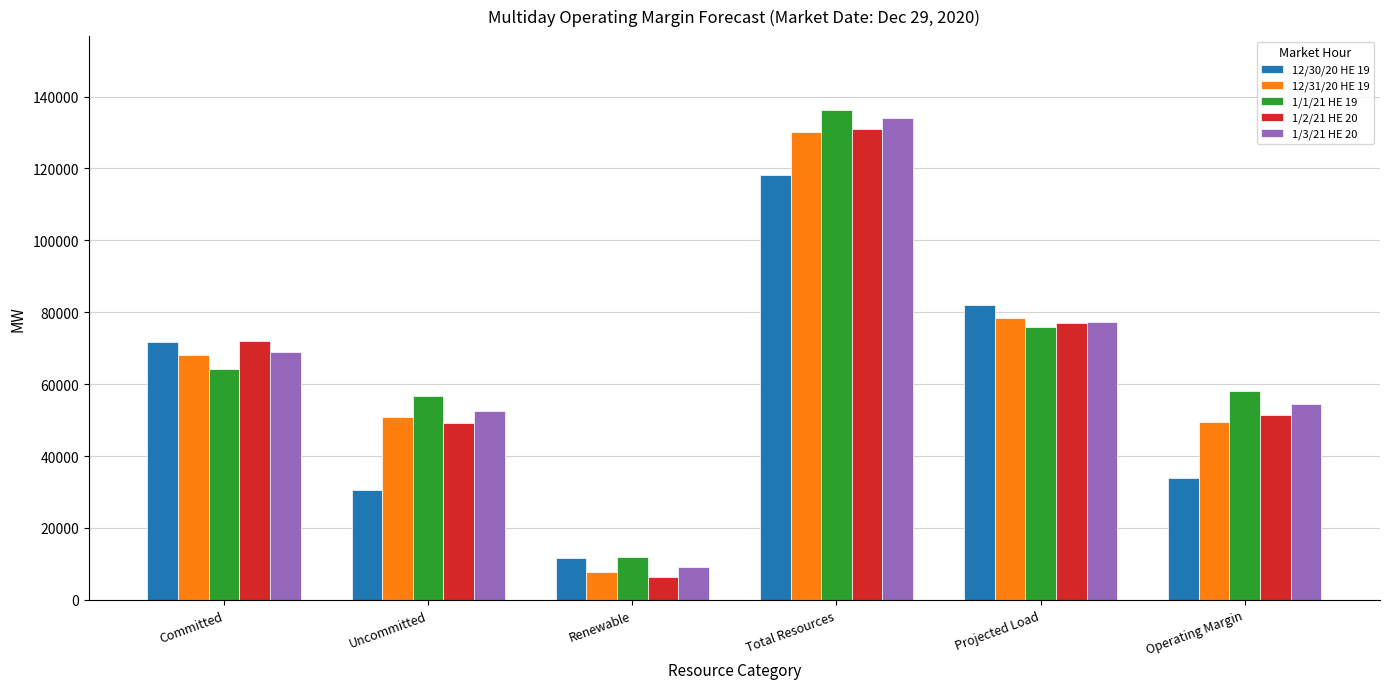

Reading right to left, extract all data points from this chart.

12/30/20 HE 19: Operating Margin=33761.3	Projected Load=81944.0	Total Resources=118115.3	Renewable=11522.2	Uncommitted=30549.3	Committed=71582.8
12/31/20 HE 19: Operating Margin=49524.6	Projected Load=78313.0	Total Resources=130247.6	Renewable=7706.8	Uncommitted=50751.6	Committed=68212.2
1/1/21 HE 19: Operating Margin=58077.2	Projected Load=75880.0	Total Resources=136367.2	Renewable=11825.6	Uncommitted=56658.2	Committed=64305.4
1/2/21 HE 20: Operating Margin=51461.7	Projected Load=77017.0	Total Resources=130888.7	Renewable=6236.7	Uncommitted=49183.7	Committed=71891.3
1/3/21 HE 20: Operating Margin=54387.1	Projected Load=77152.0	Total Resources=133949.1	Renewable=8984.3	Uncommitted=52562.1	Committed=68825.7